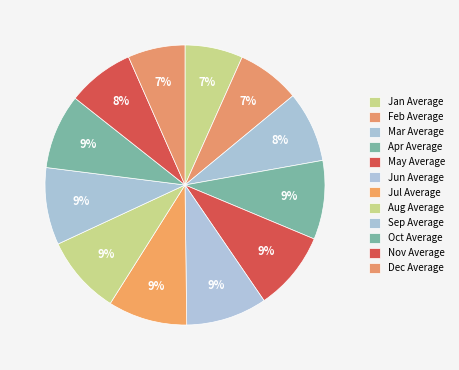

To the nearest percent, what portion does Dec Average represent?

7%